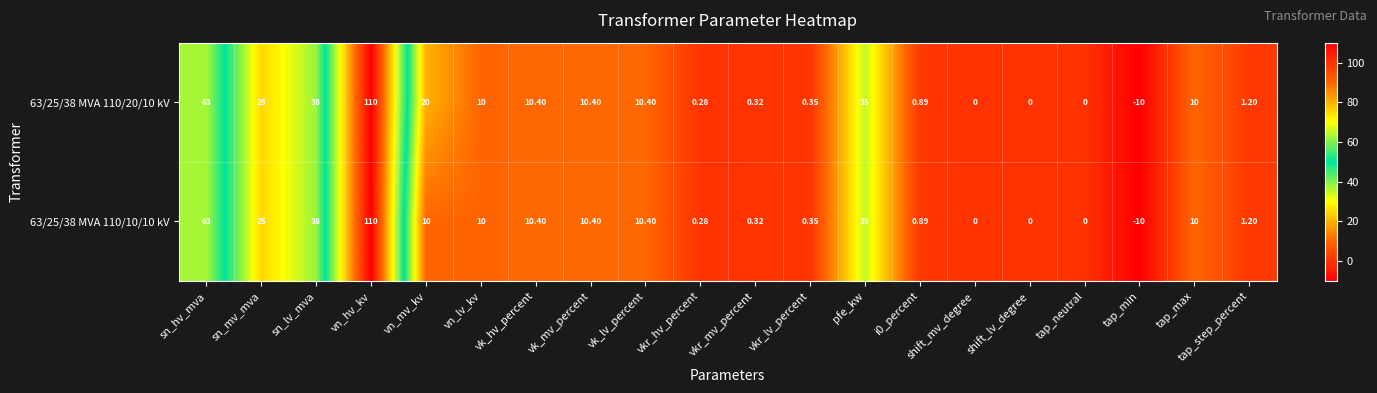

At which category is the sum across all series the highest?

vn_hv_kv